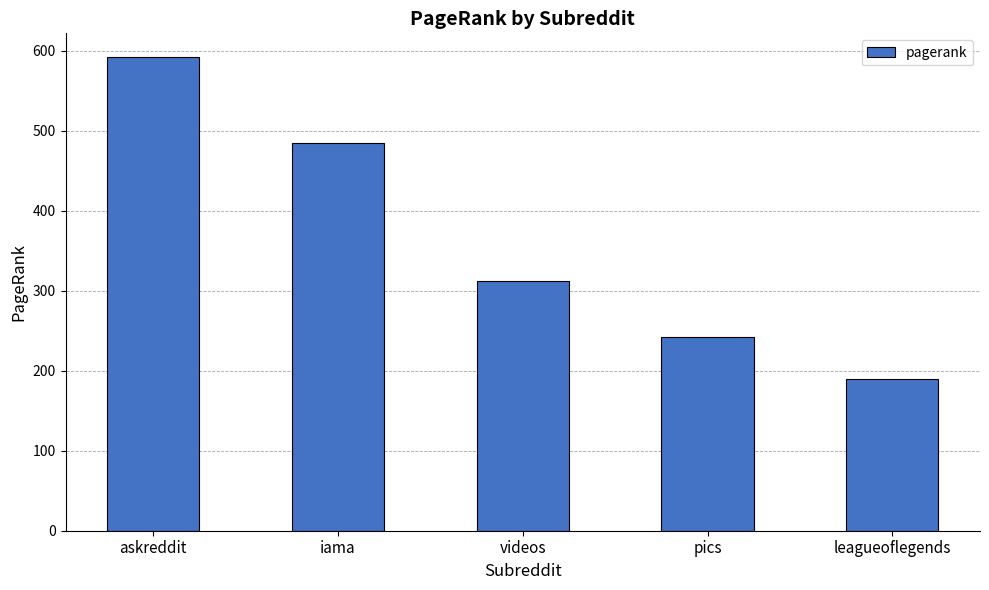

Count the number of values greater than 312.

3